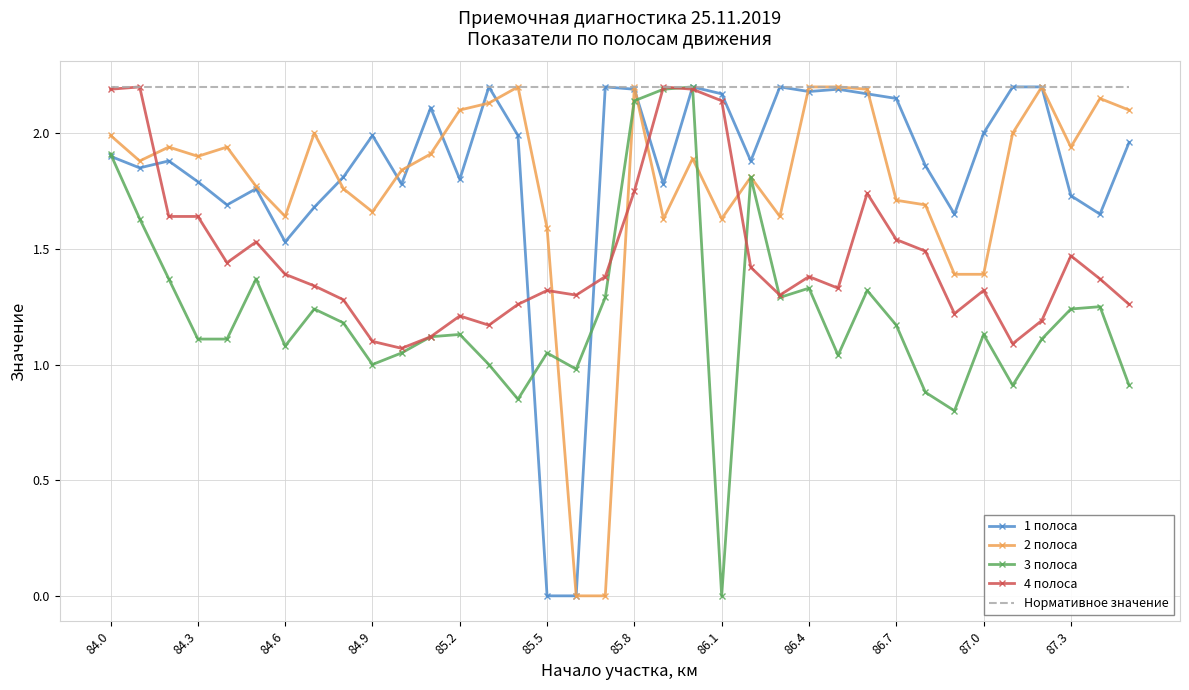

Which series has the largest total across all categories?

Нормативное значение